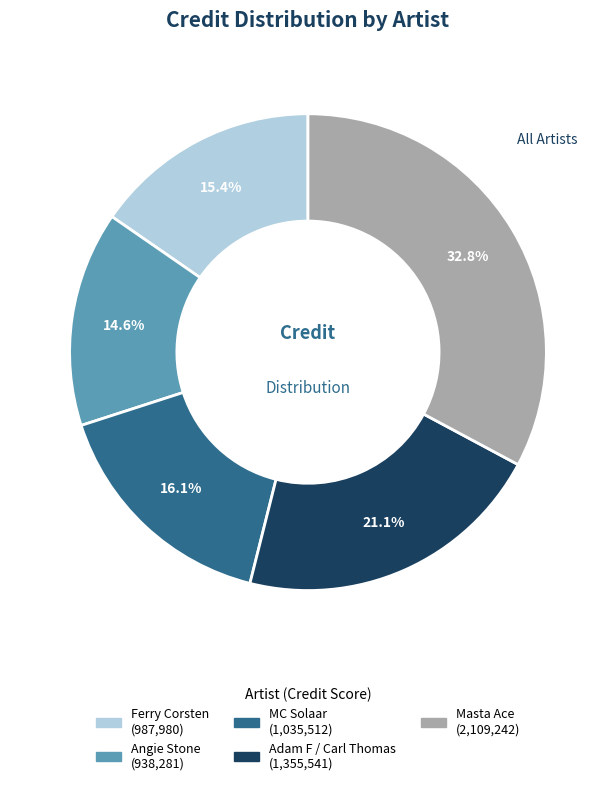

How many segments does this pie chart have?

5